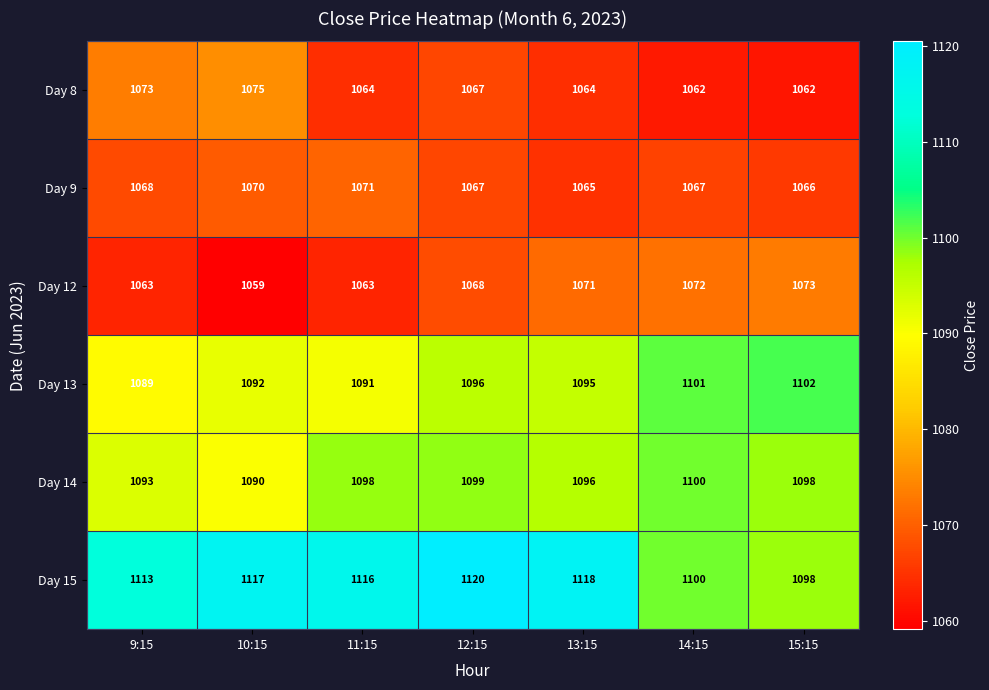

Is the value of Day 14 at 9:15 greater than the value of Day 8 at 15:15?

Yes